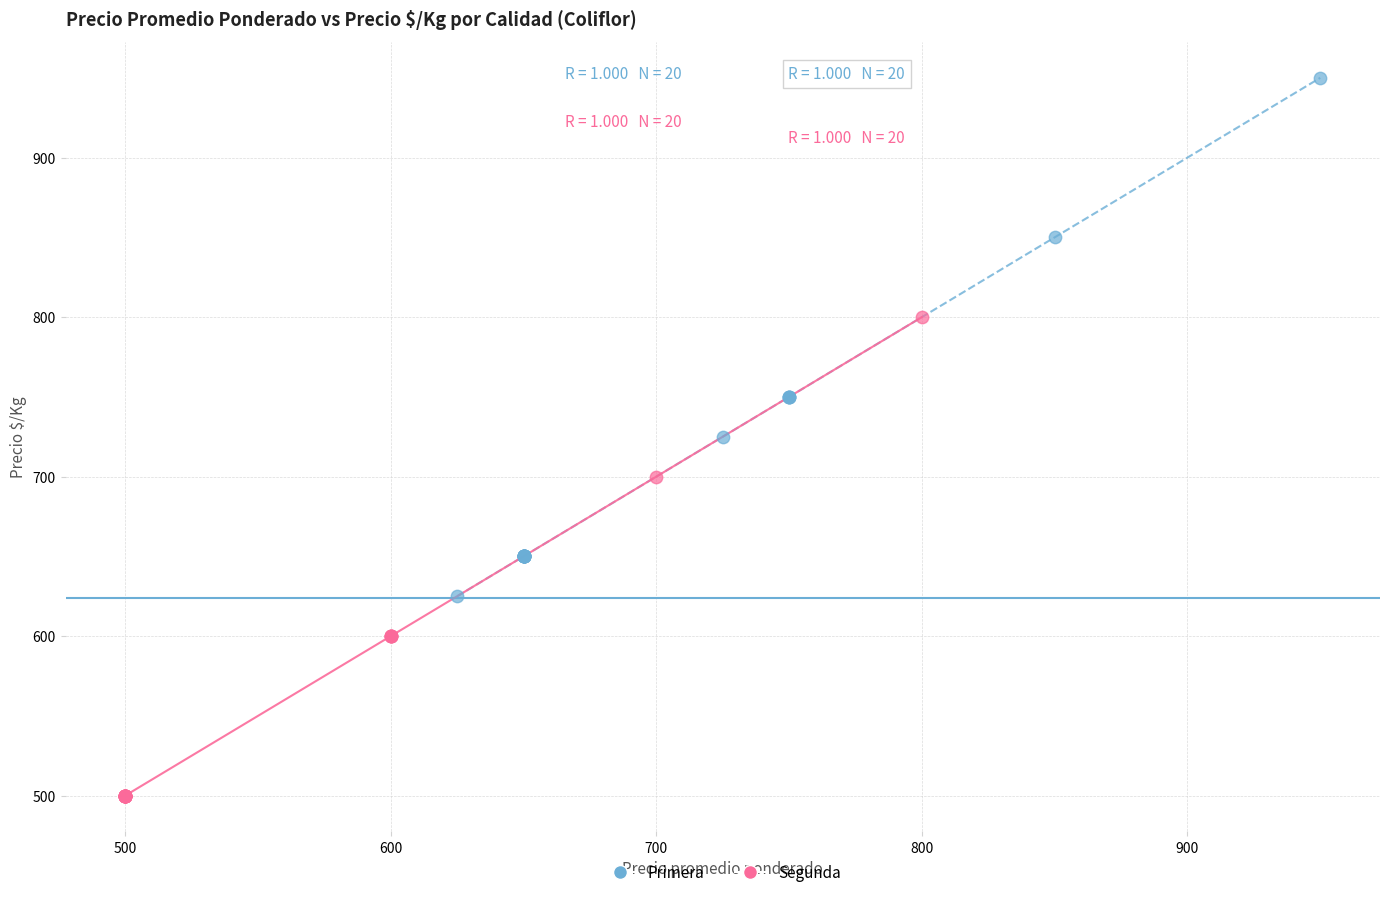

Which series contains the lowest Y value?

Segunda